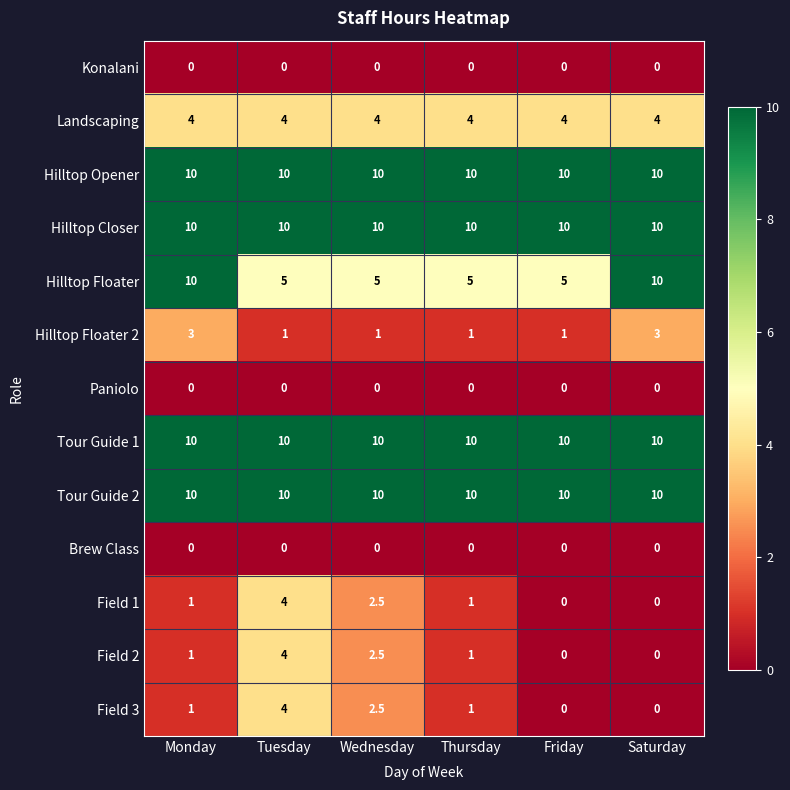

What is the sum of the Field 1 values at Wednesday and Tuesday?

6.5